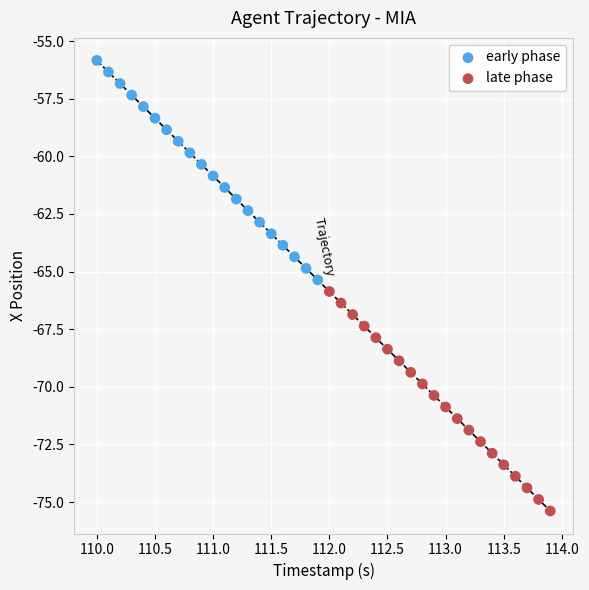

What are all the series names shown in the legend?

early phase, late phase